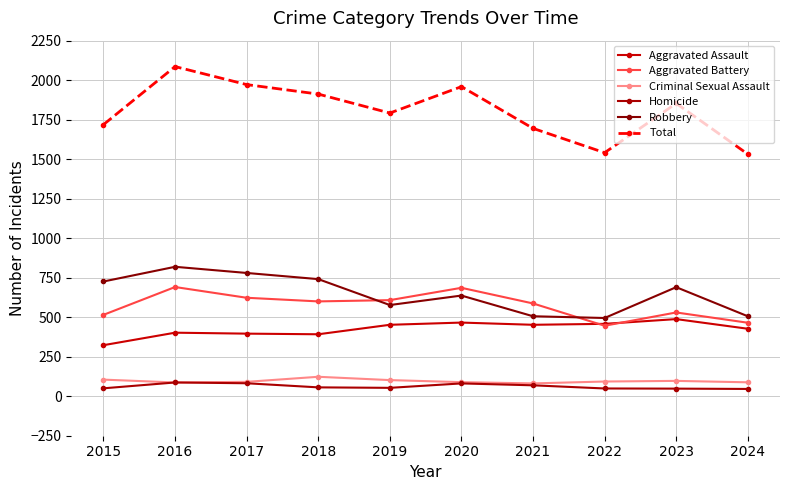

What is the highest value of the Aggravated Battery series?

691